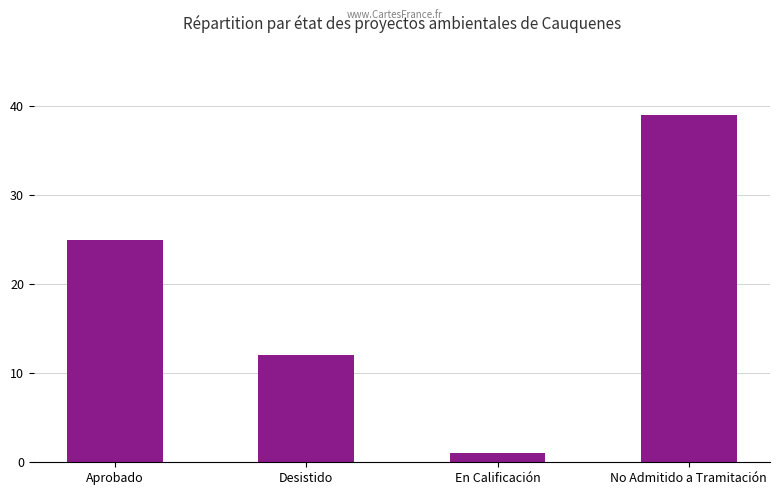

Rank the categories by value from highest to lowest.

No Admitido a Tramitación, Aprobado, Desistido, En Calificación